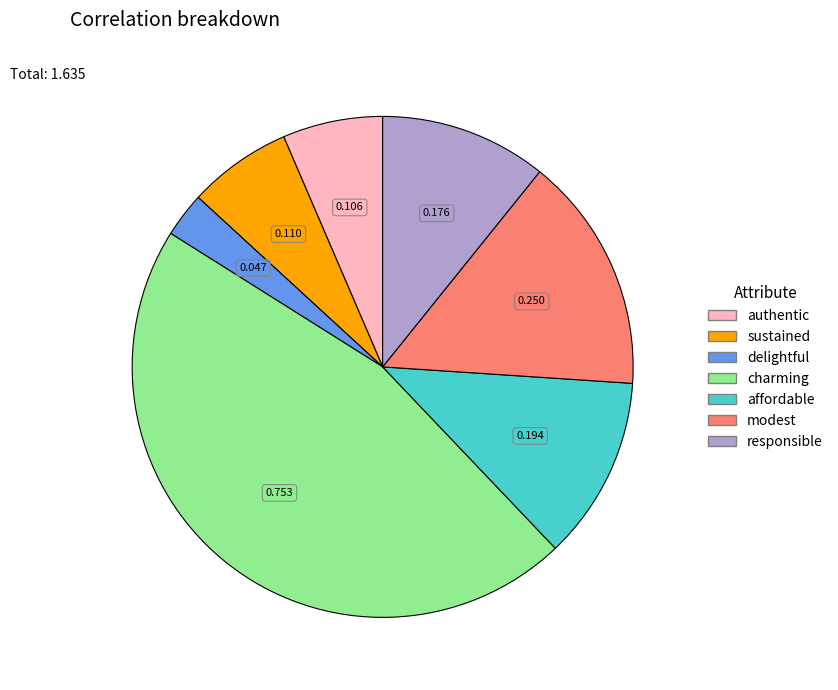

Combined, do sustained and modest account for over 50%?

No